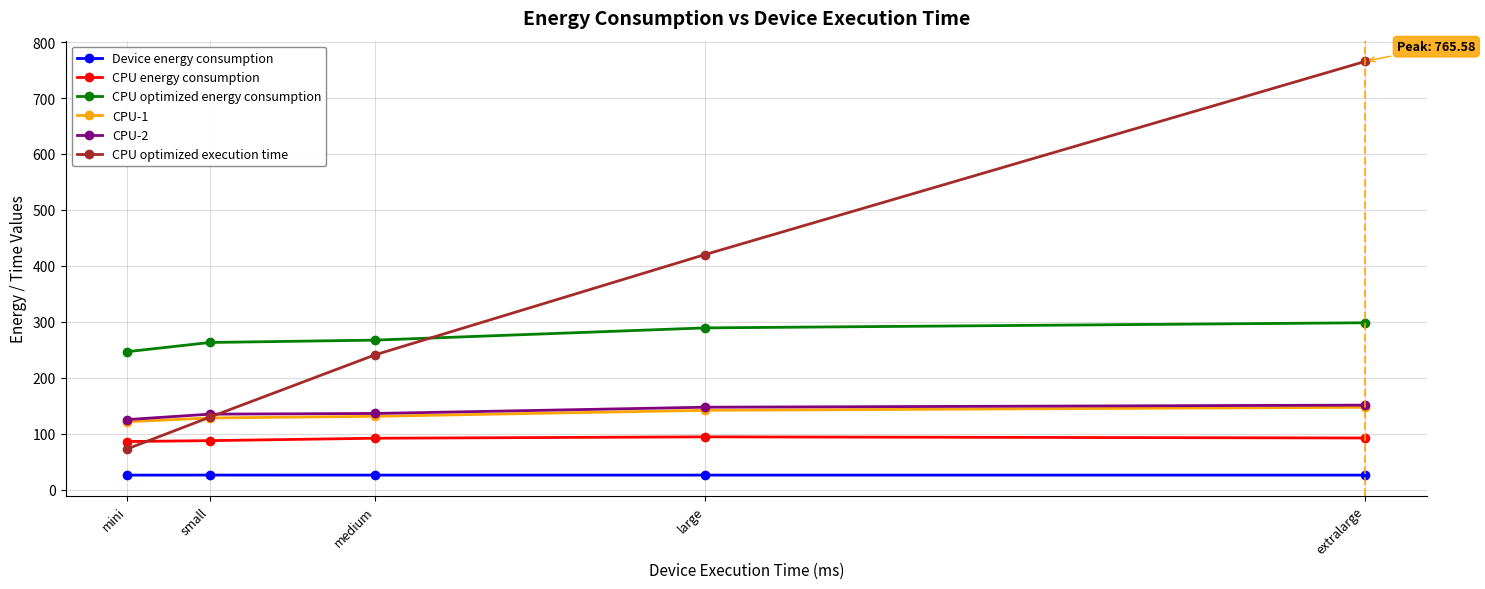

What position from the right is extralarge?

1